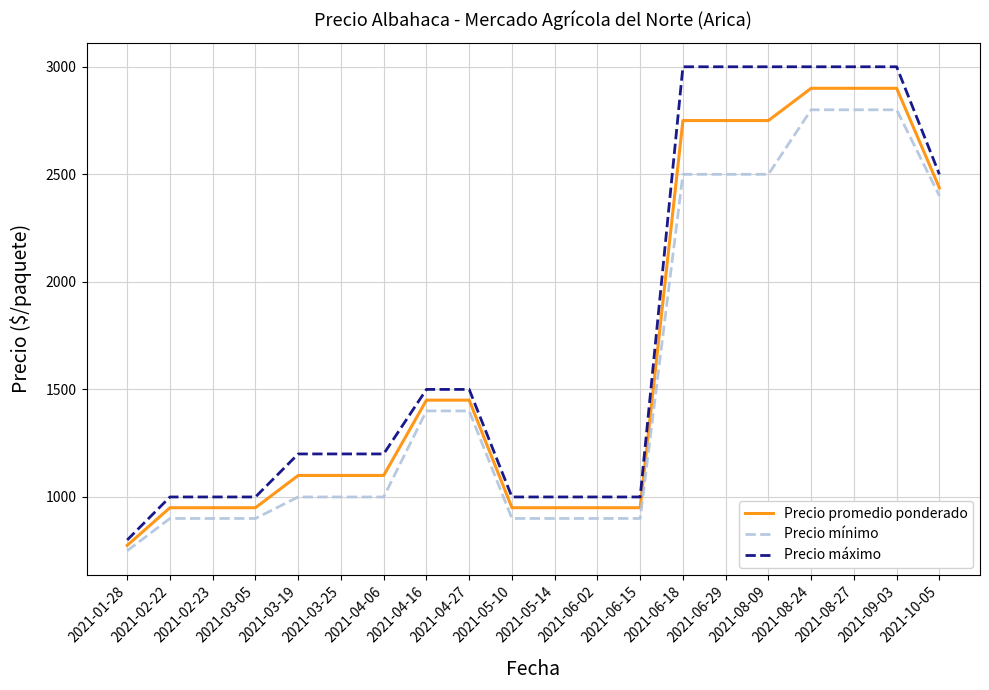

How many lines are shown in the chart?

3